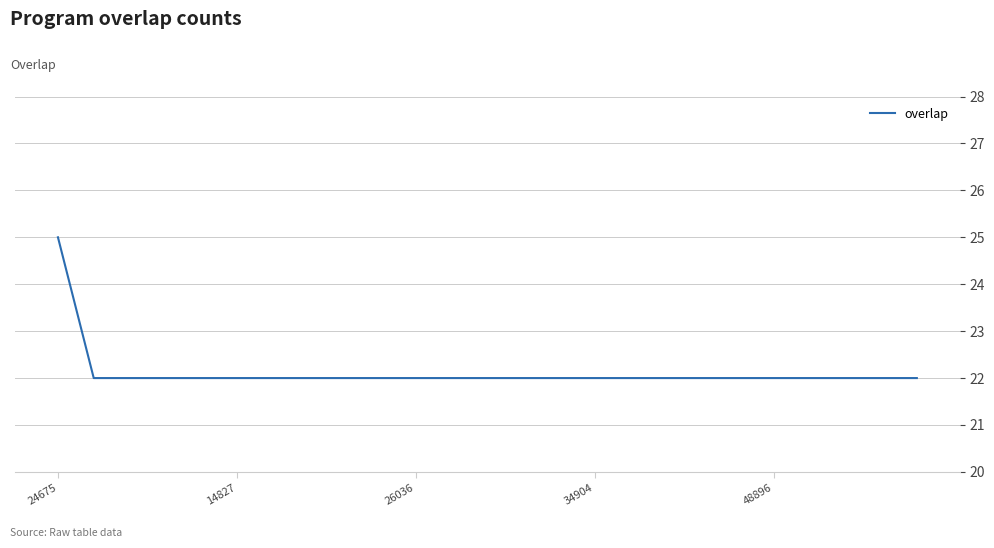

What is the greatest value displayed?

25